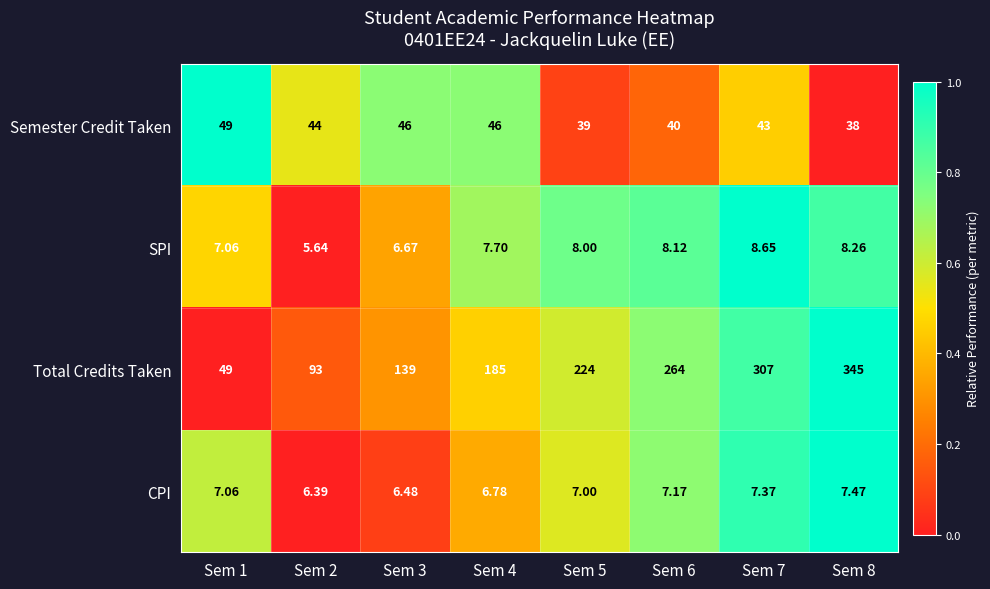

Is the value of Total Credits Taken at Sem 8 greater than the value of Semester Credit Taken at Sem 5?

Yes